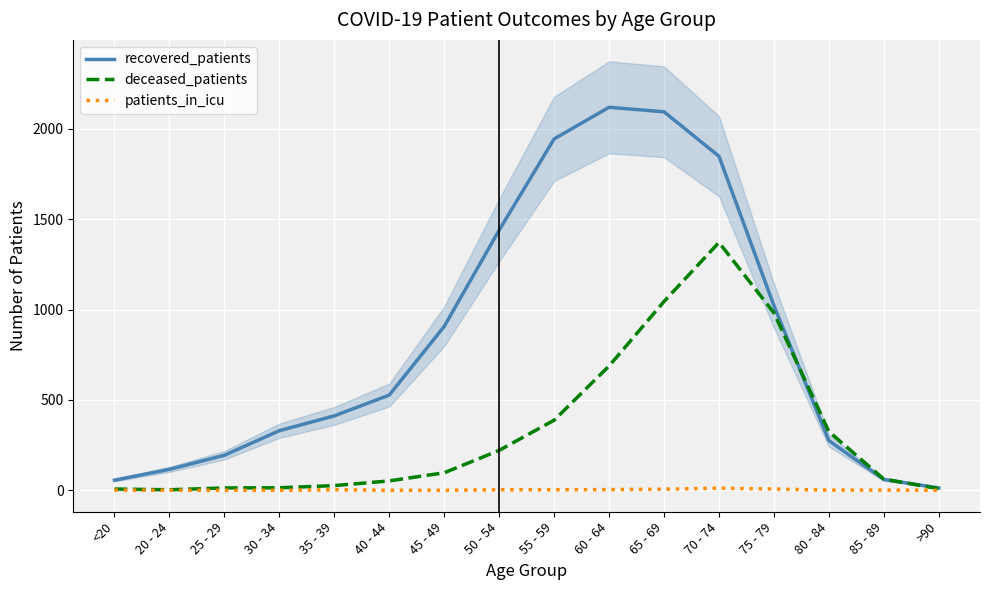

What are all the series names shown in the legend?

recovered_patients, deceased_patients, patients_in_icu